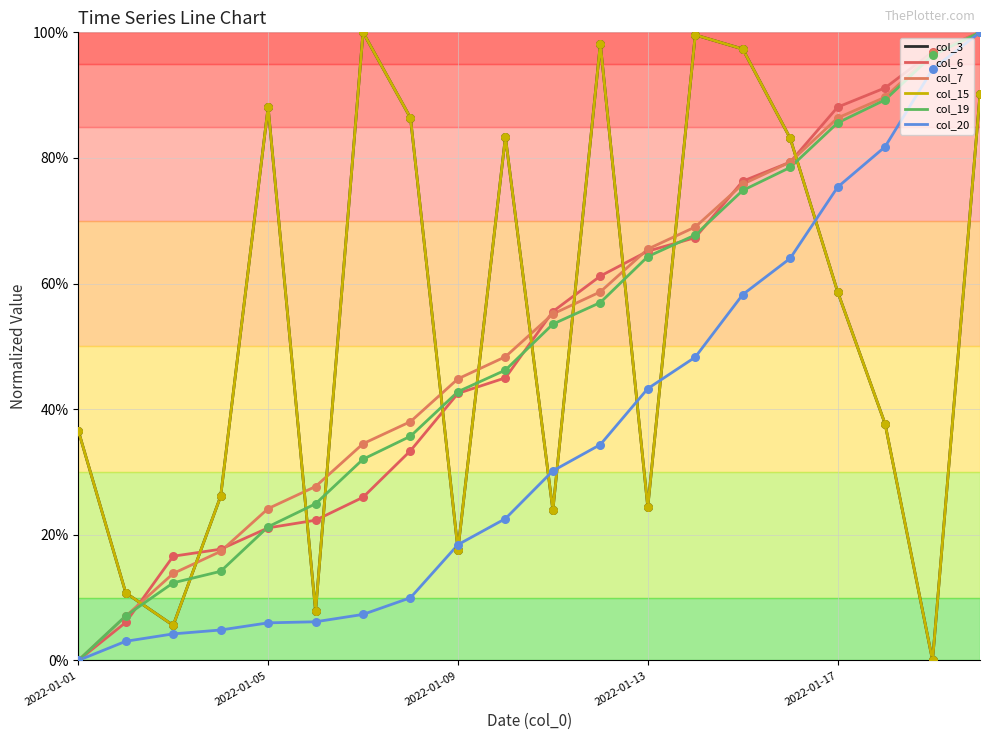

Does the chart have visible grid lines?

Yes